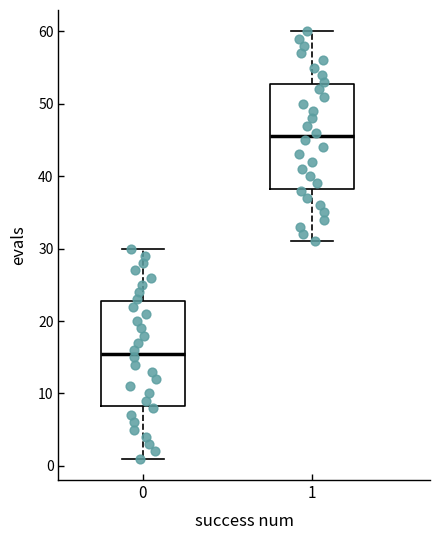

Where does the lower whisker of the box at x = 0 end on the y-axis? The values are not printed on the chart, so give them approximately, as read against the axis.

1